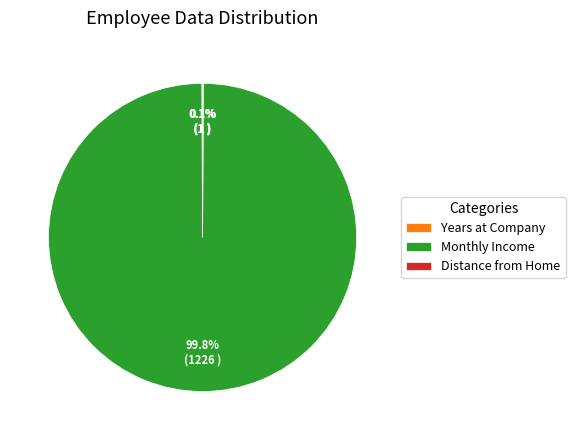

Which category has the biggest portion of the pie?

Monthly Income